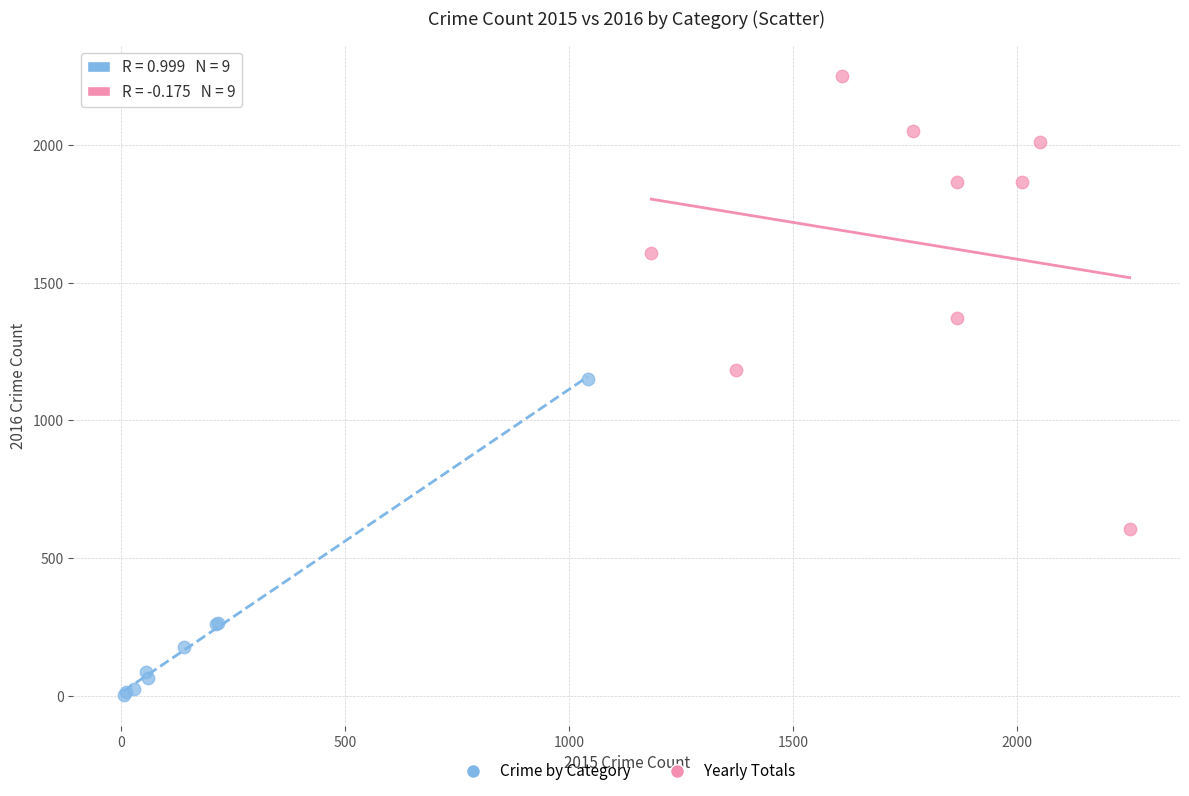

What are all the series names shown in the legend?

Crime by Category, Yearly Totals